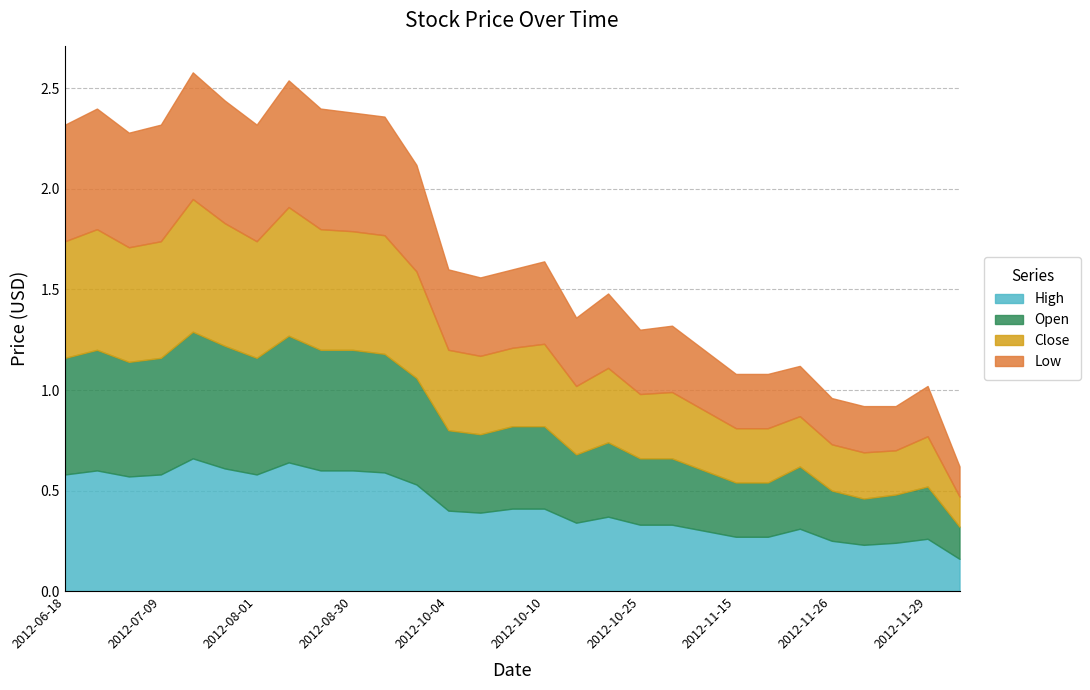

Which series has the largest total across all categories?

High